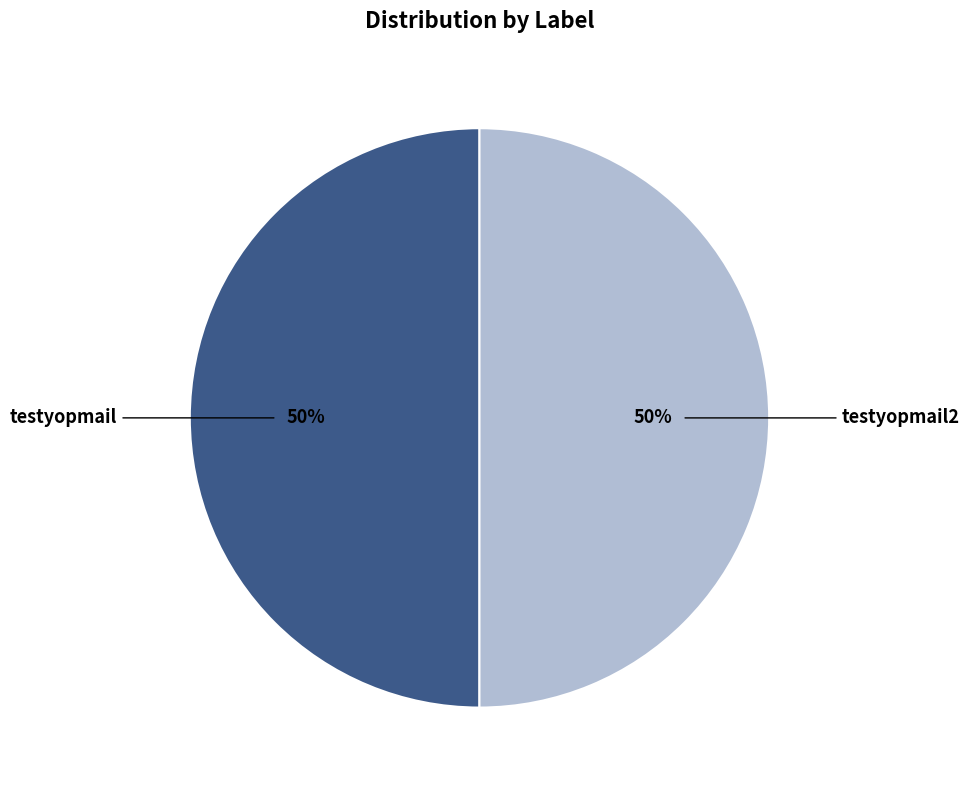

Approximately how many times larger is the value at testyopmail2 compared to testyopmail?

1.0